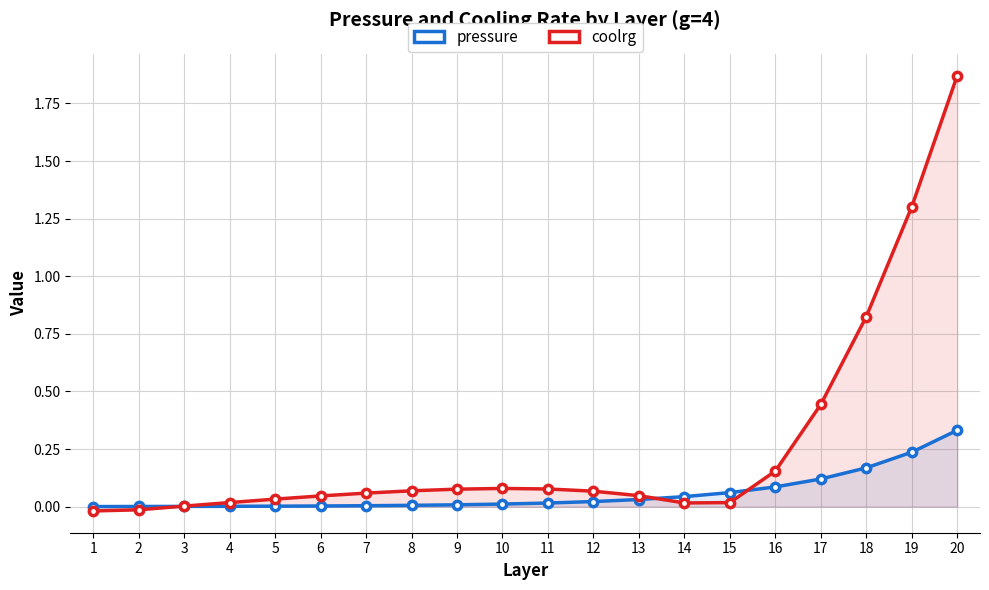

Rank the series by their average value, from lowest to highest.

pressure, coolrg